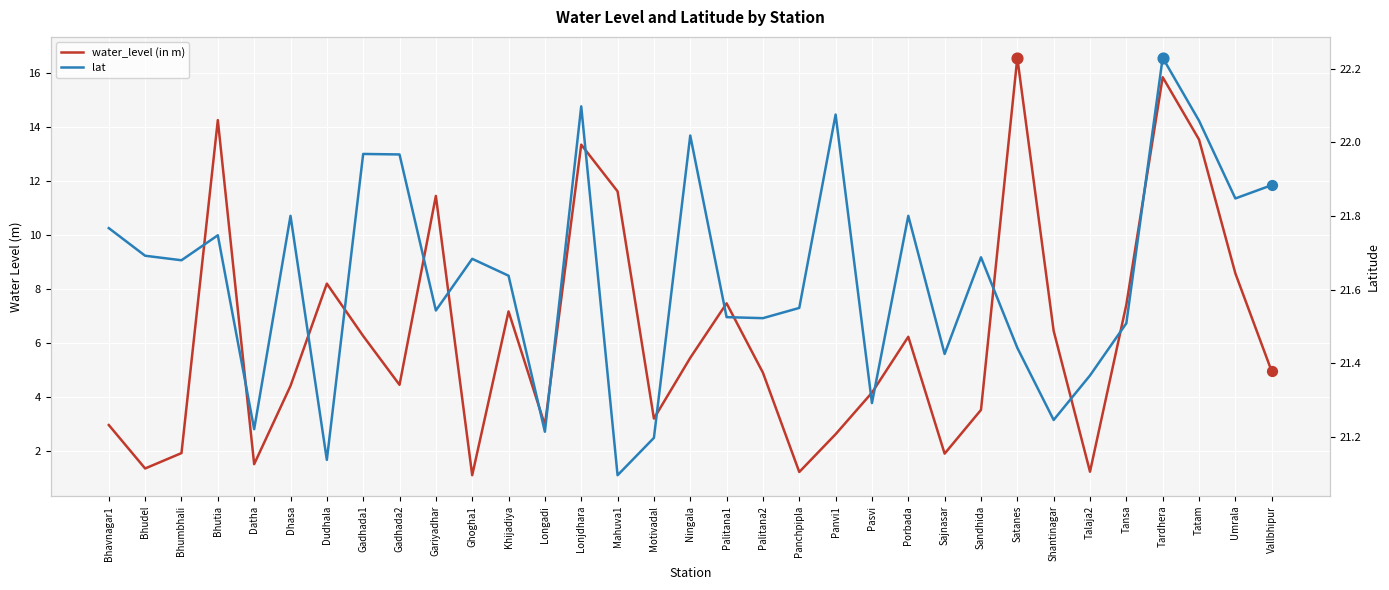

What is the total value across all series at Panchpipla?

22.8